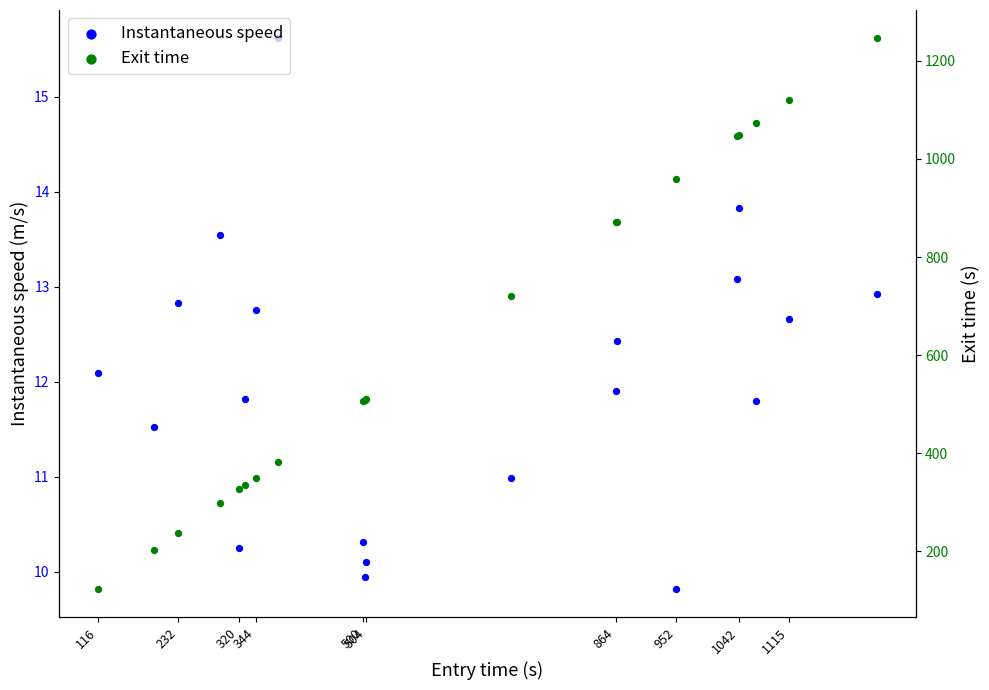

Is the value of Instantaneous speed at 1042 greater than the value of Exit time at 1115?

No